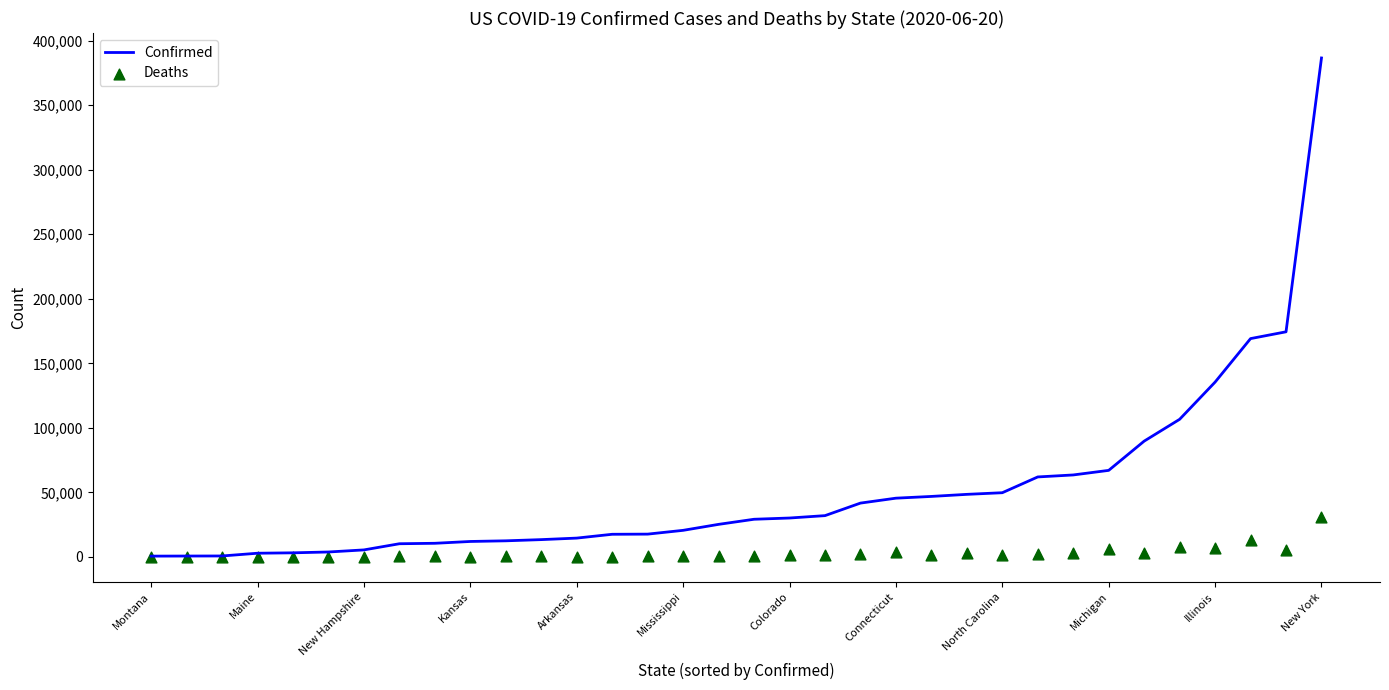

Which series contains the lowest Y value?

Deaths